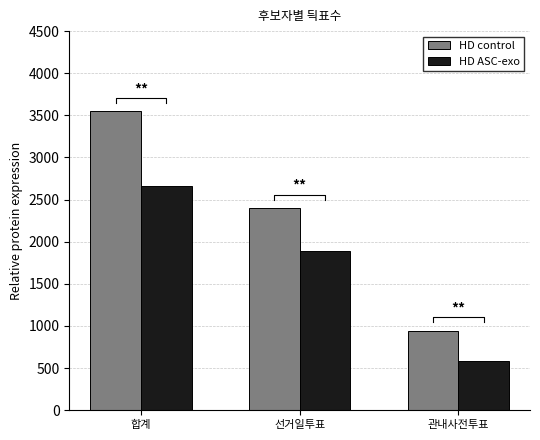

Reading right to left, list all the values displayed in this chart.

HD control: 944	2400	3546
HD ASC-exo: 580	1890	2656